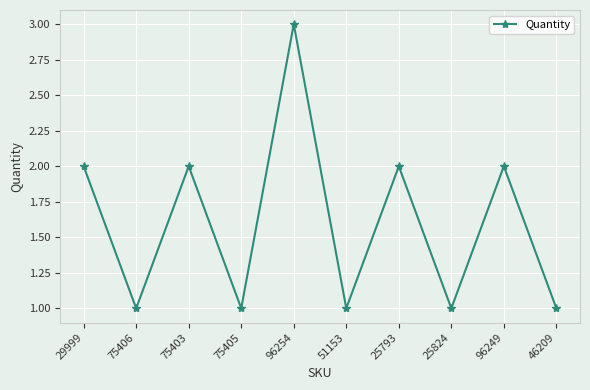

Does the chart display data point markers on the line(s)?

Yes